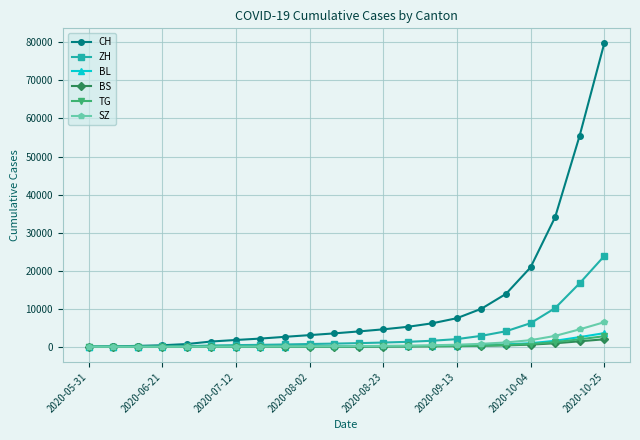

What is the difference between the maximum and minimum values in the BL series?

3581